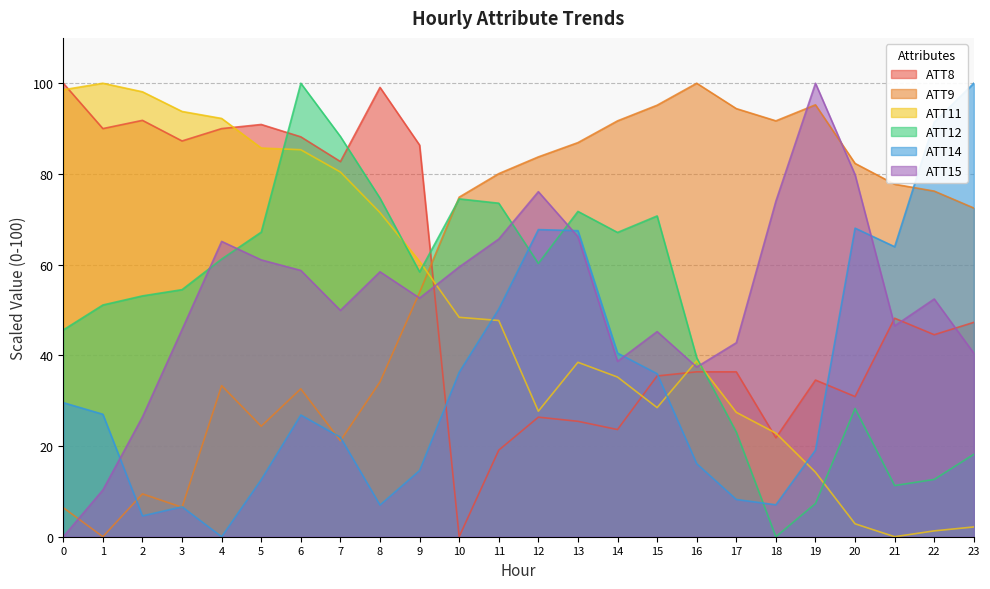

At how many categories does at least one series exceed 90?

16